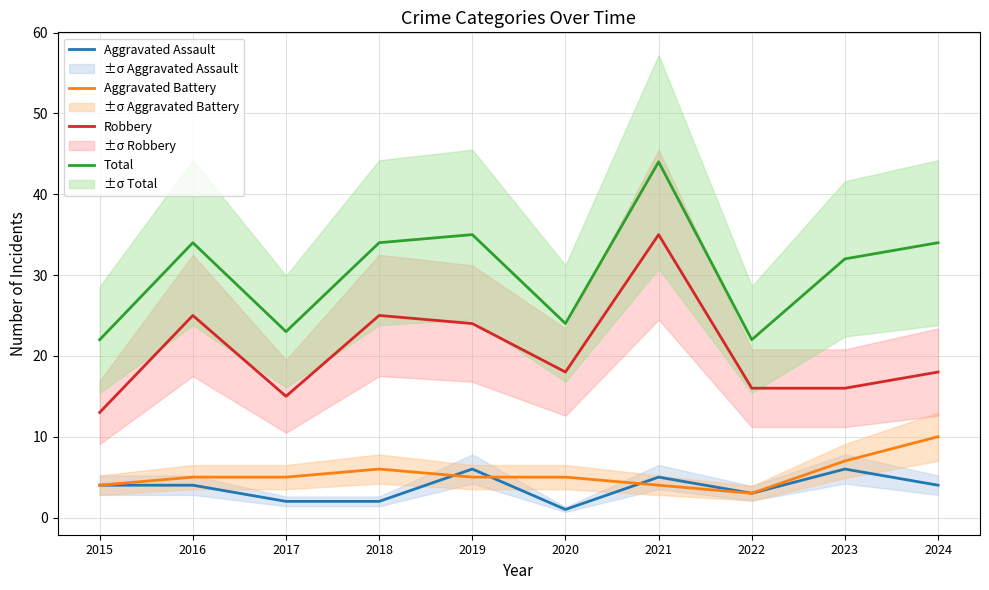

Which series has the largest total across all categories?

Total